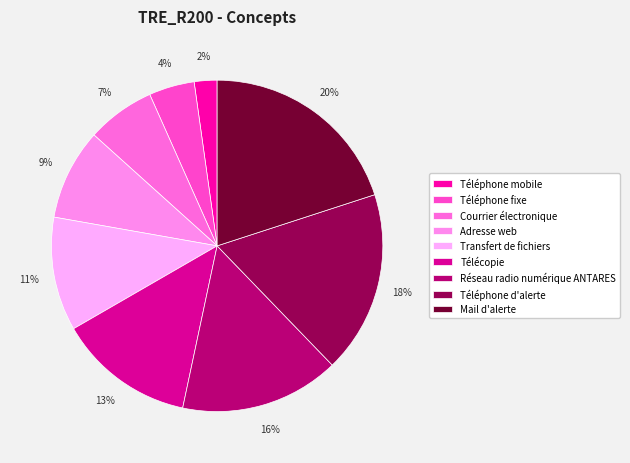

What is the largest slice in the pie chart?

Mail d'alerte